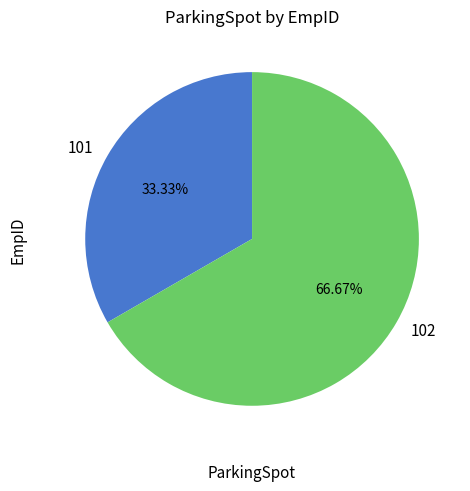

How many slices are in this pie chart?

2